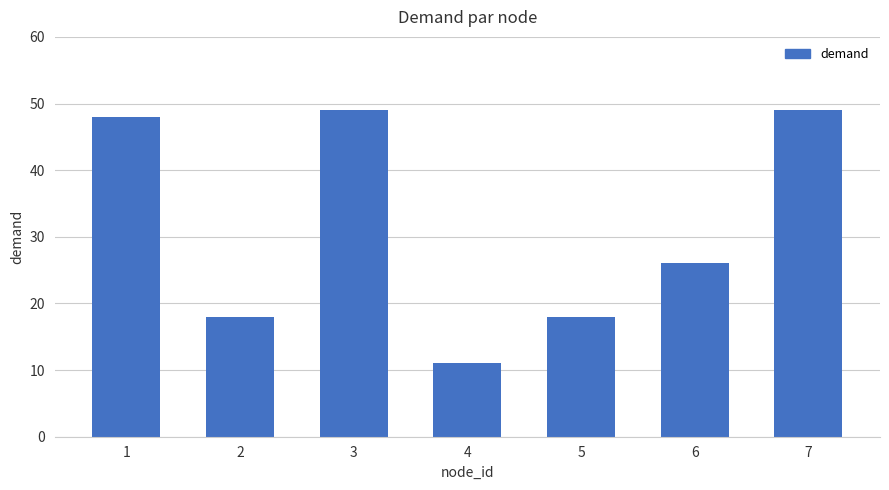

How many series are shown in this chart?

1